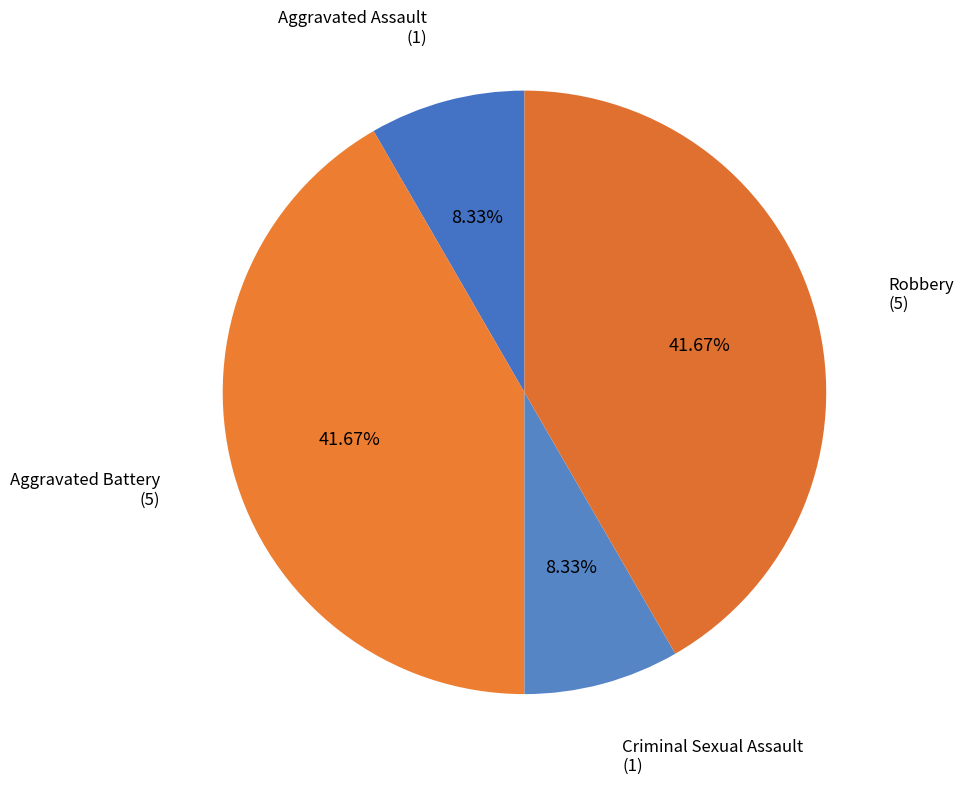

How many segments does this pie chart have?

4